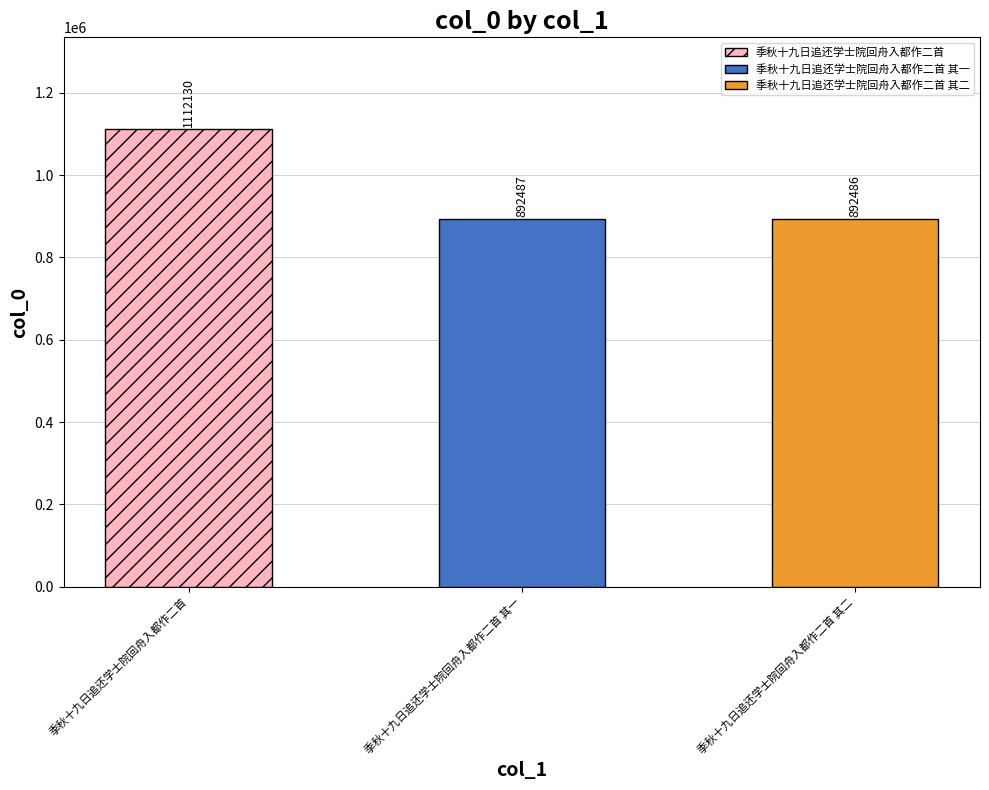

Approximately how many times larger is the value at 季秋十九日追还学士院回舟入都作二首 其二 compared to 季秋十九日追还学士院回舟入都作二首 其一?

1.0